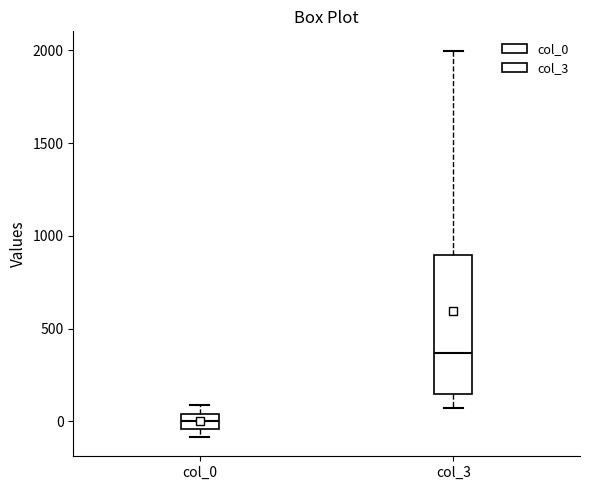

Reading left to right, read every box against the y-axis: the position of its median line, the range the box covers, and the ends of its whiskers. The values are not printed on the chart, so give them approximately, as read against the axis.

col_0: median 0, box -50 to 50, whiskers -100 to 100
col_3: median 350, box 150 to 900, whiskers 50 to 2000